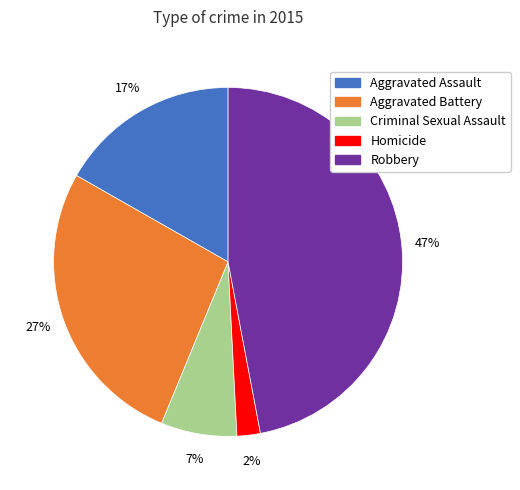

Is it true that Criminal Sexual Assault is 7% of the pie?

True